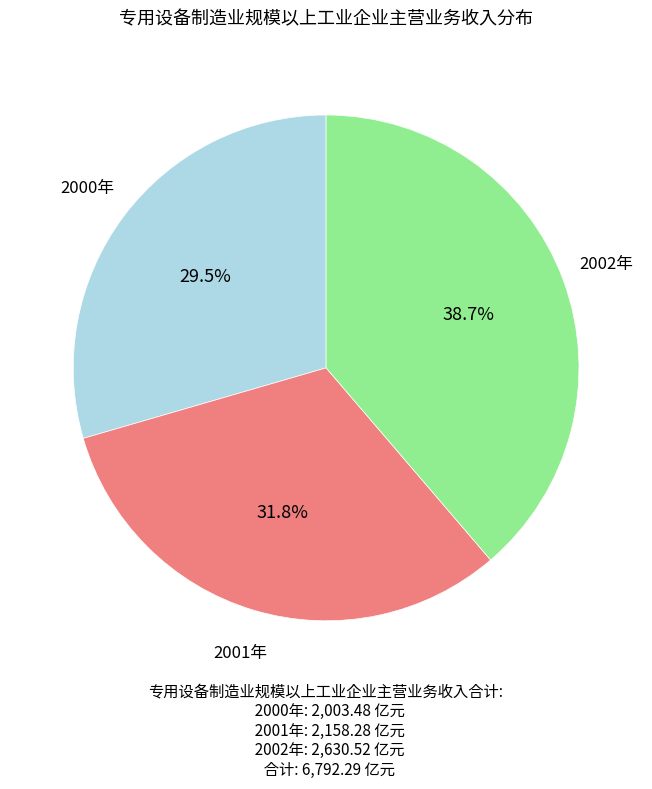

The 2002年 slice represents 26% of the pie. True or false?

False